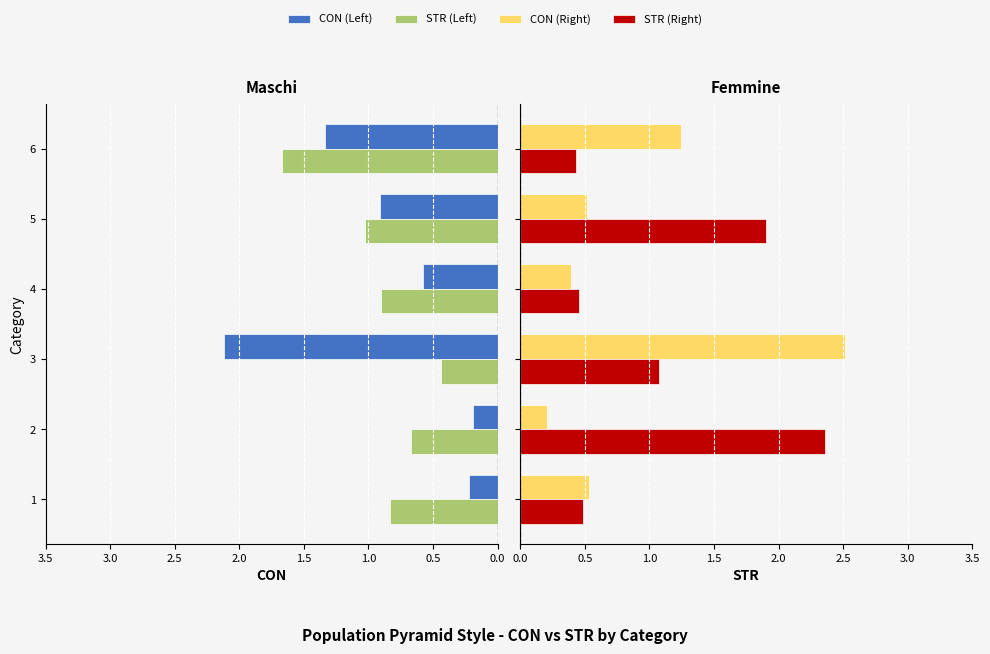

Reading left to right, what are all the values shown in this chart?

CON (Left): 0.2	0.2	2.1	0.6	0.9	1.3
STR (Left): 0.8	0.7	0.4	0.9	1.0	1.7
CON (Right): 0.5	0.2	2.5	0.4	0.5	1.2
STR (Right): 0.5	2.4	1.1	0.5	1.9	0.4